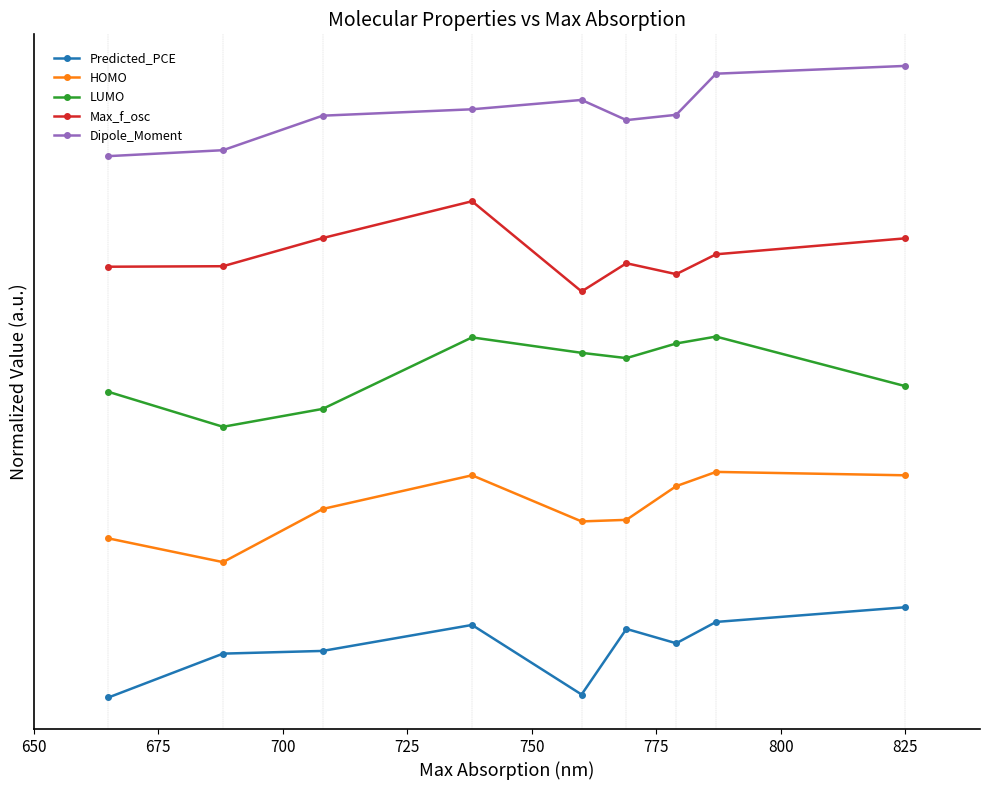

What are all the series names shown in the legend?

Predicted_PCE, HOMO, LUMO, Max_f_osc, Dipole_Moment